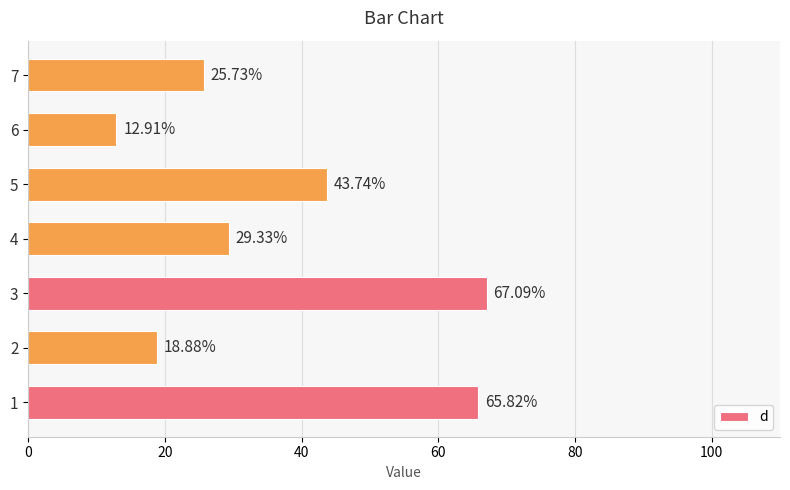

What is the sum of the values at 5 and 3?

110.8